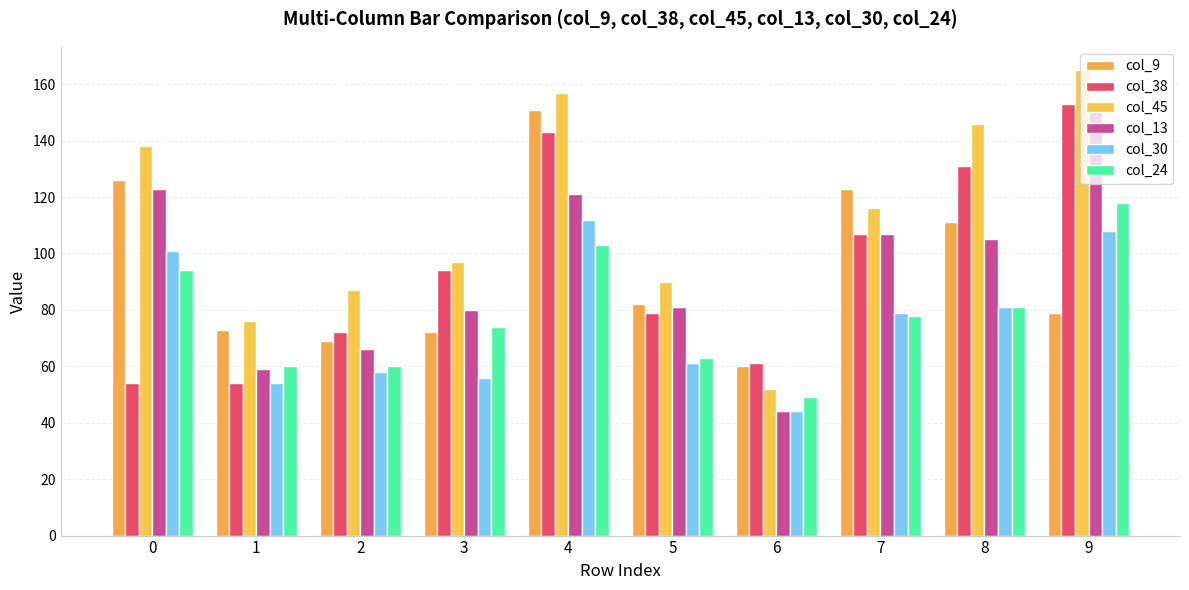

At which label does col_13 reach its peak?

9